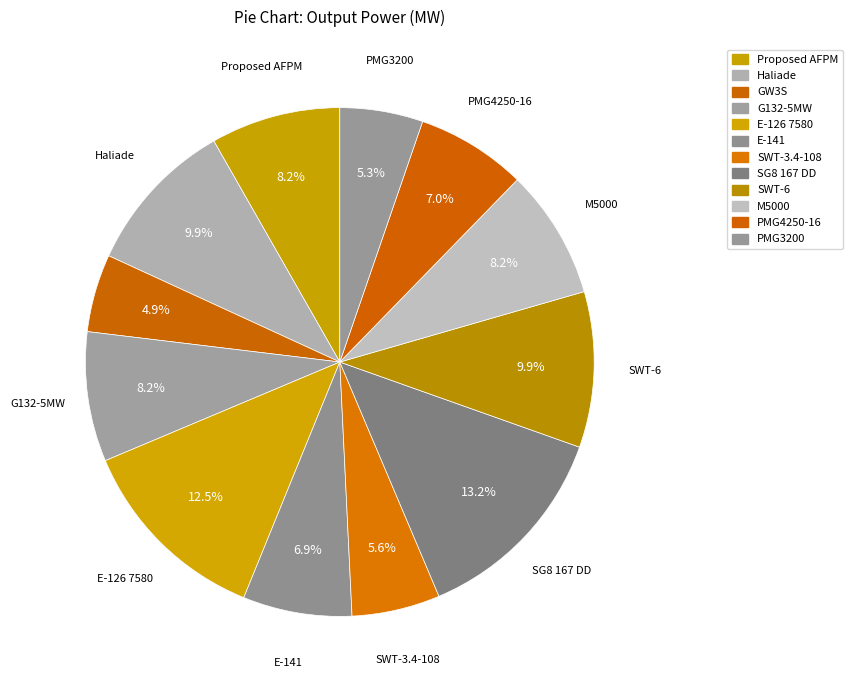

How many slices are in this pie chart?

12